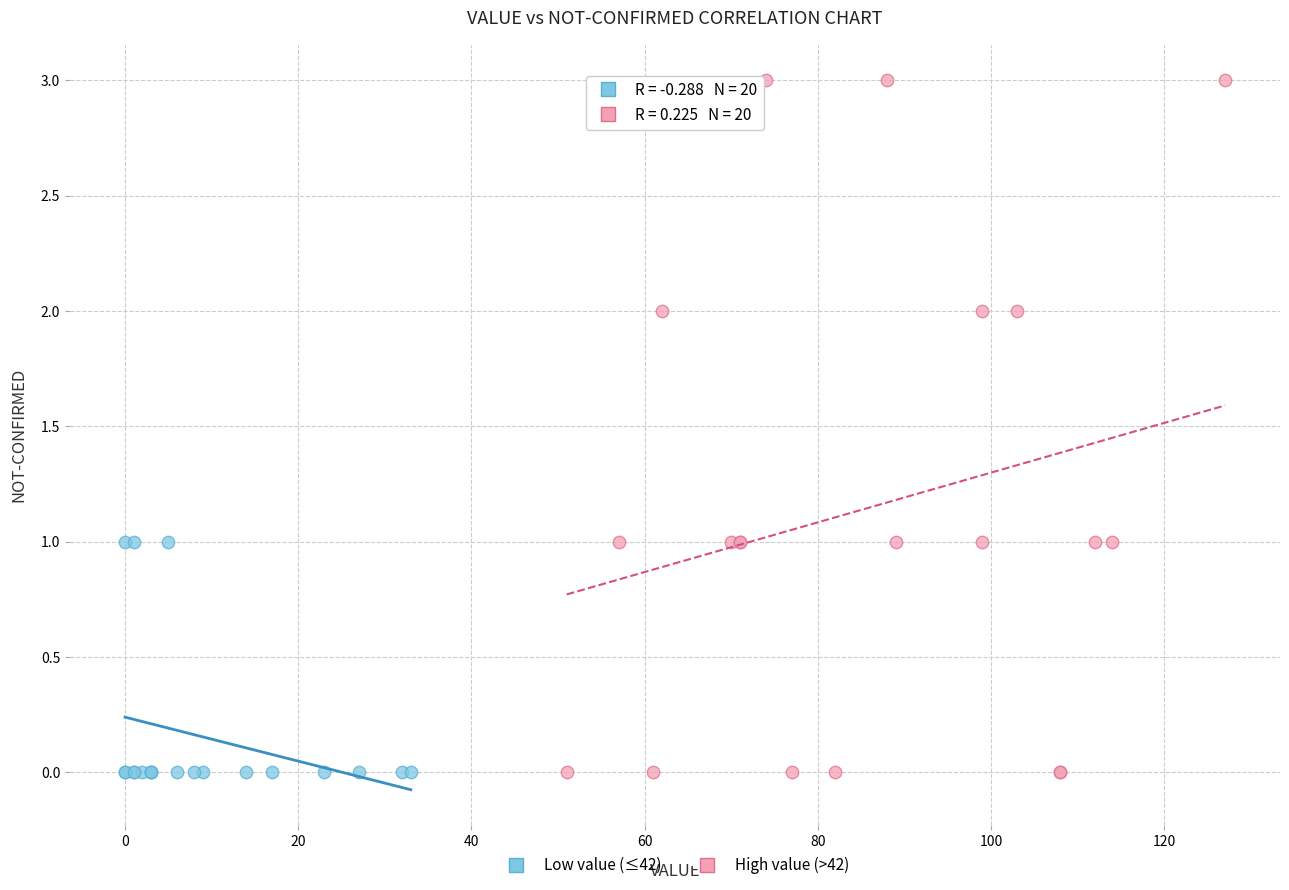

What are all the series names shown in the legend?

Low value (≤42), High value (>42)